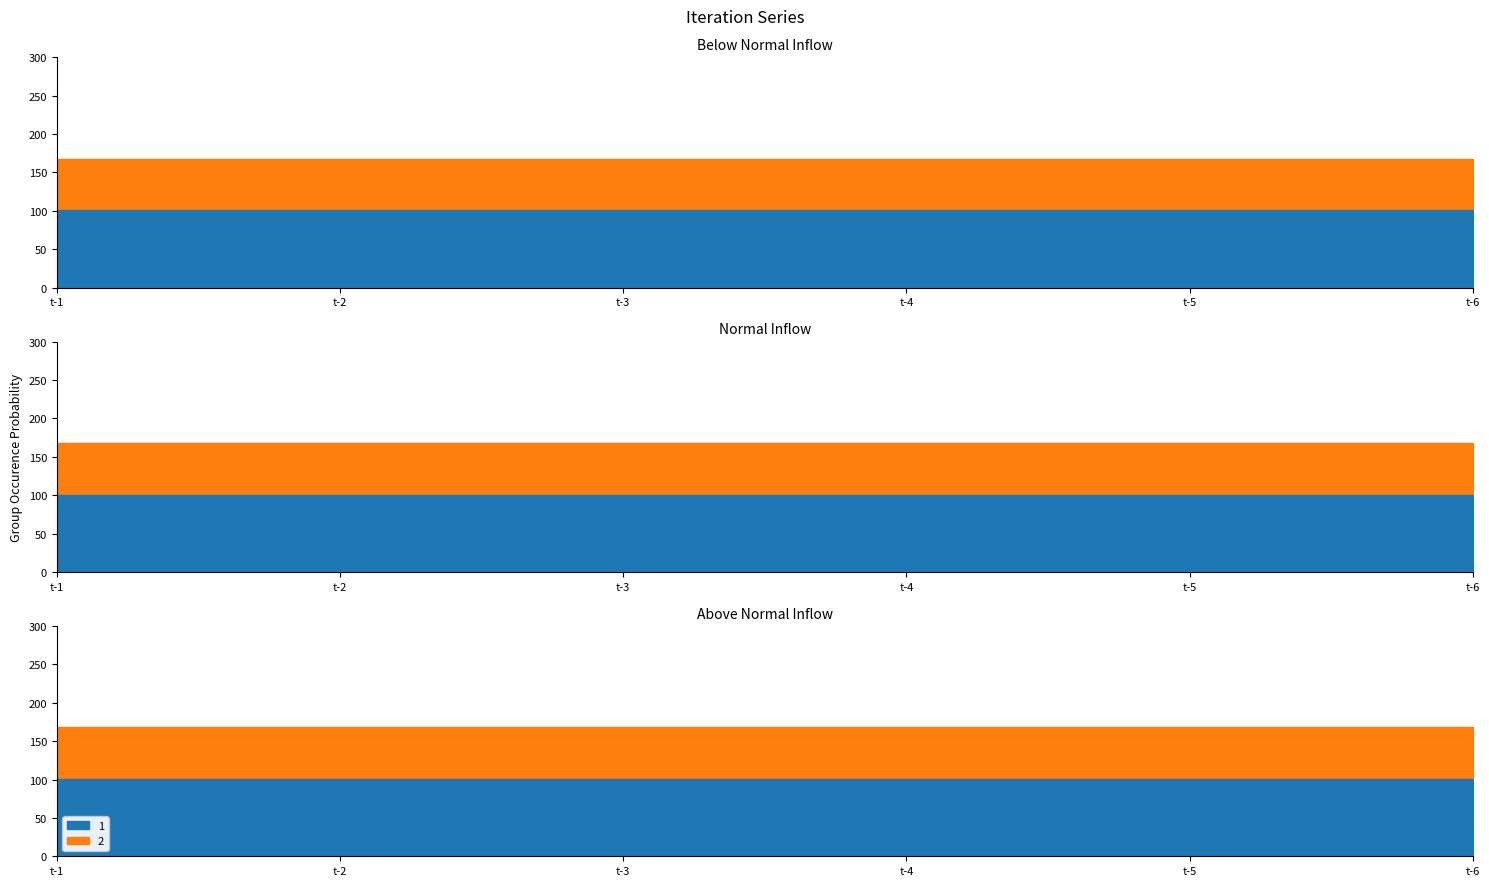

Rank the categories by 2 value from highest to lowest.

t-1, t-2, t-3, t-4, t-5, t-6